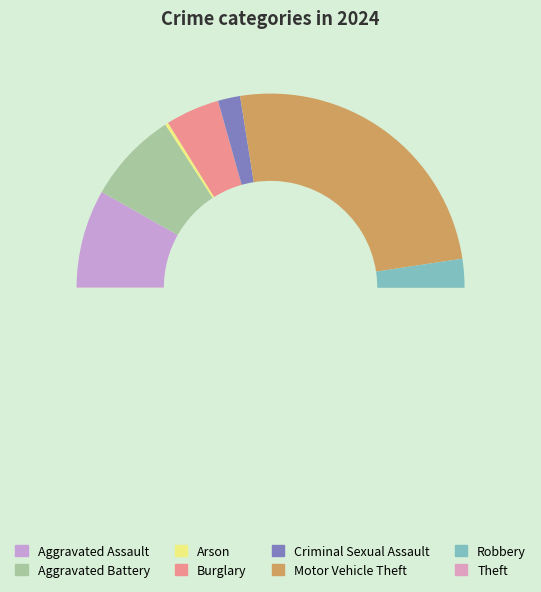

Does Robbery represent more than half of the total?

No